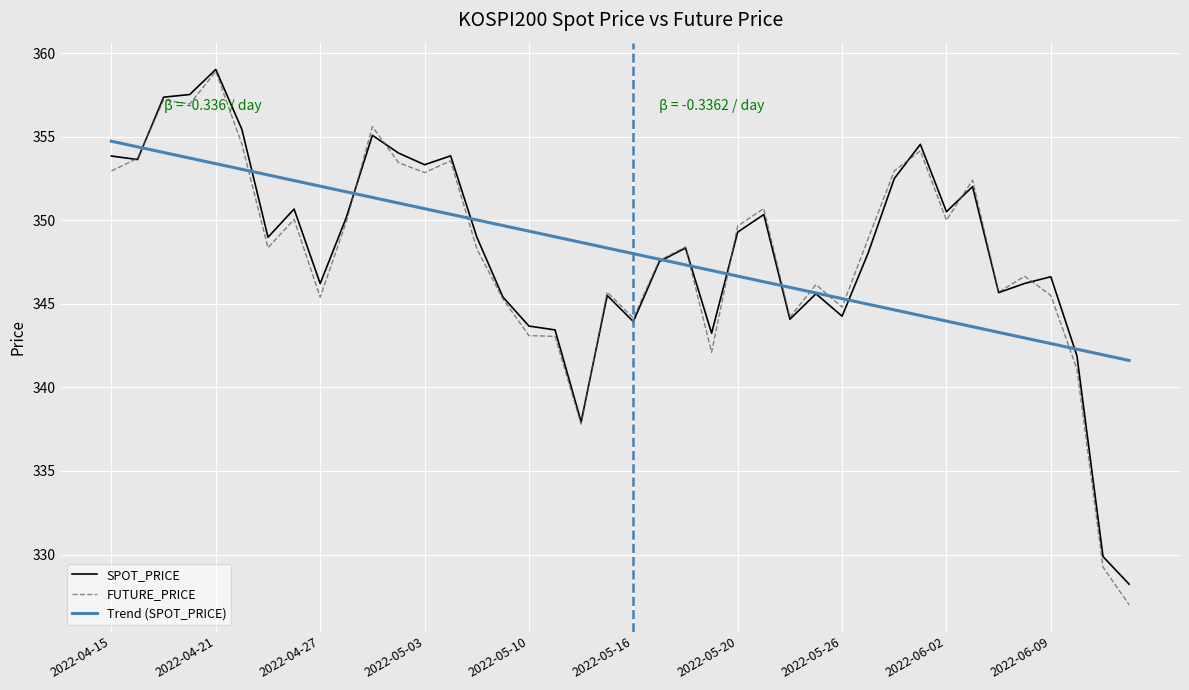

What are all the series names shown in the legend?

SPOT_PRICE, FUTURE_PRICE, Trend (SPOT_PRICE)